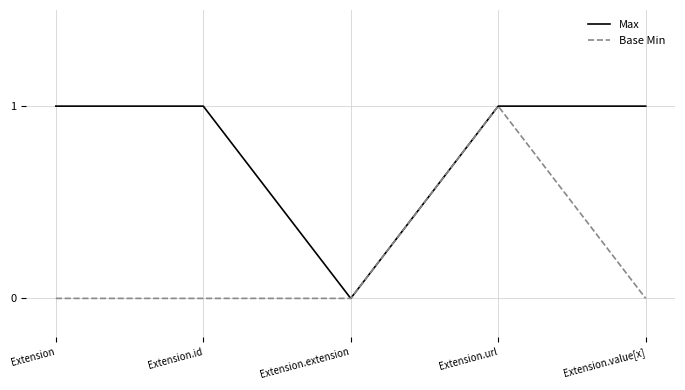

True or false: Max has a value of 2 at Extension.id.

False